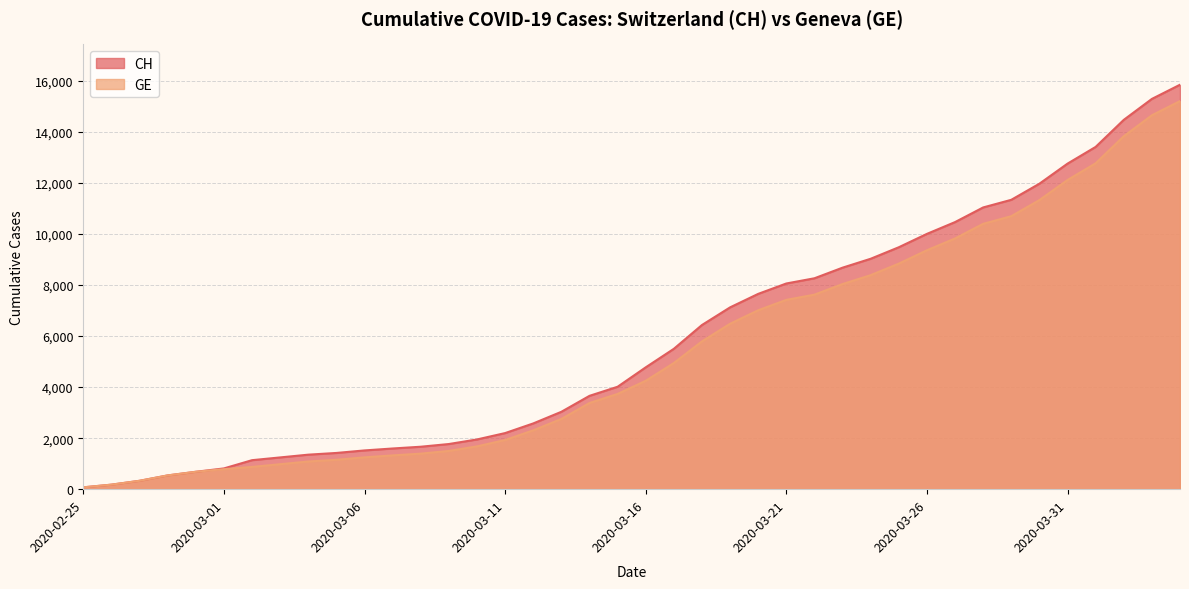

True or false: GE and CH cross at least once.

False